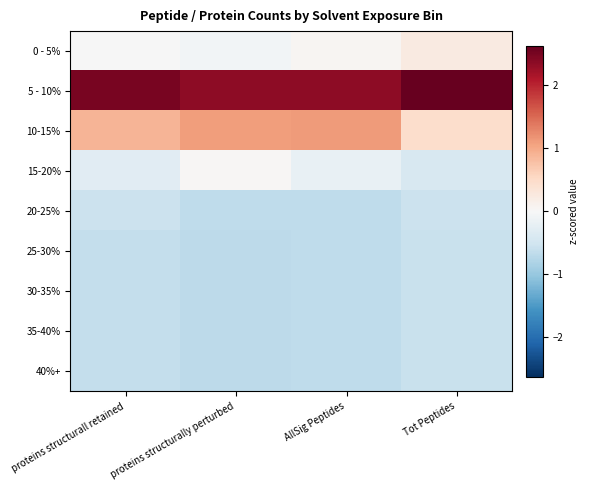

Which series has the largest total across all categories?

5 - 10%